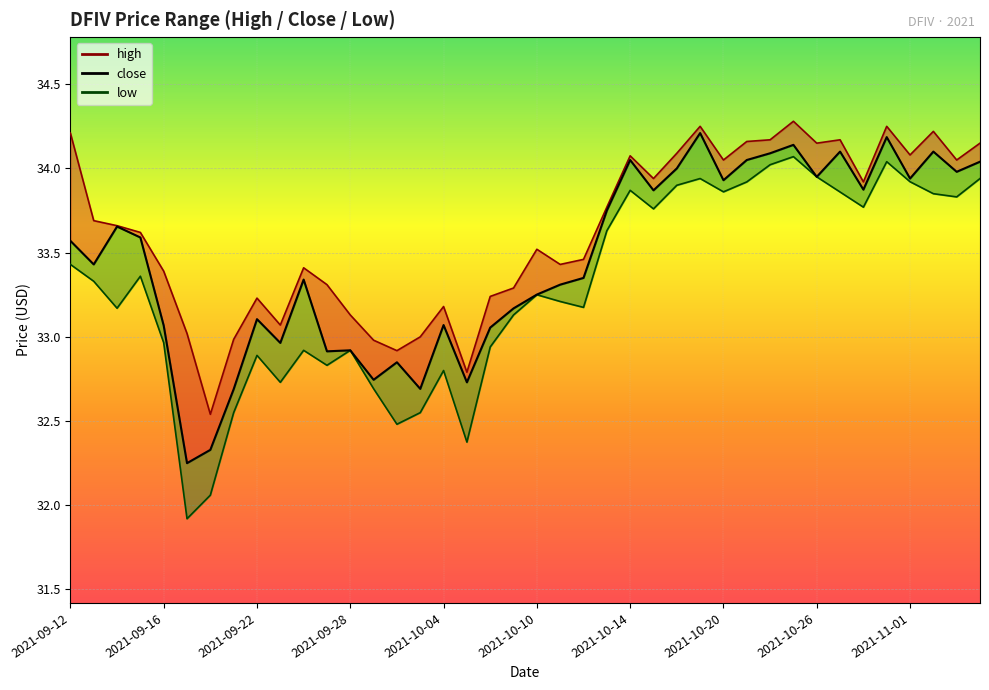

How many values in the low series exceed 33?

25